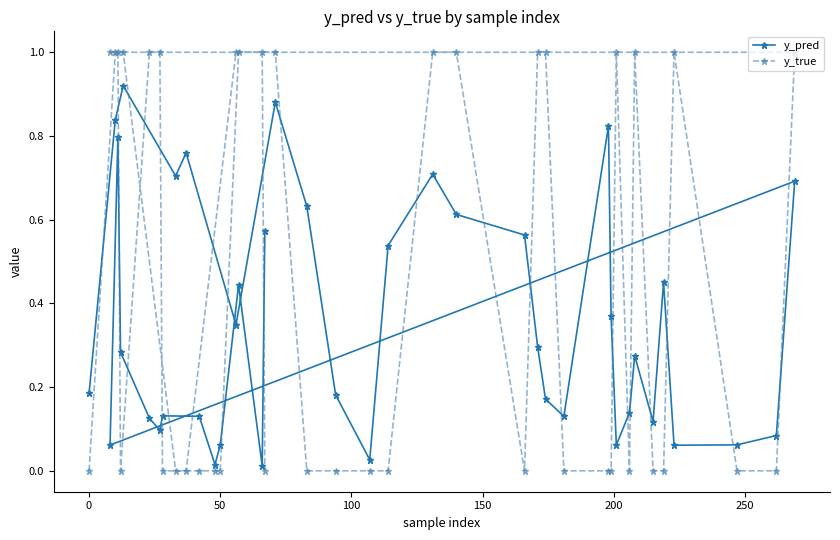

Which series has the largest total across all categories?

y_true